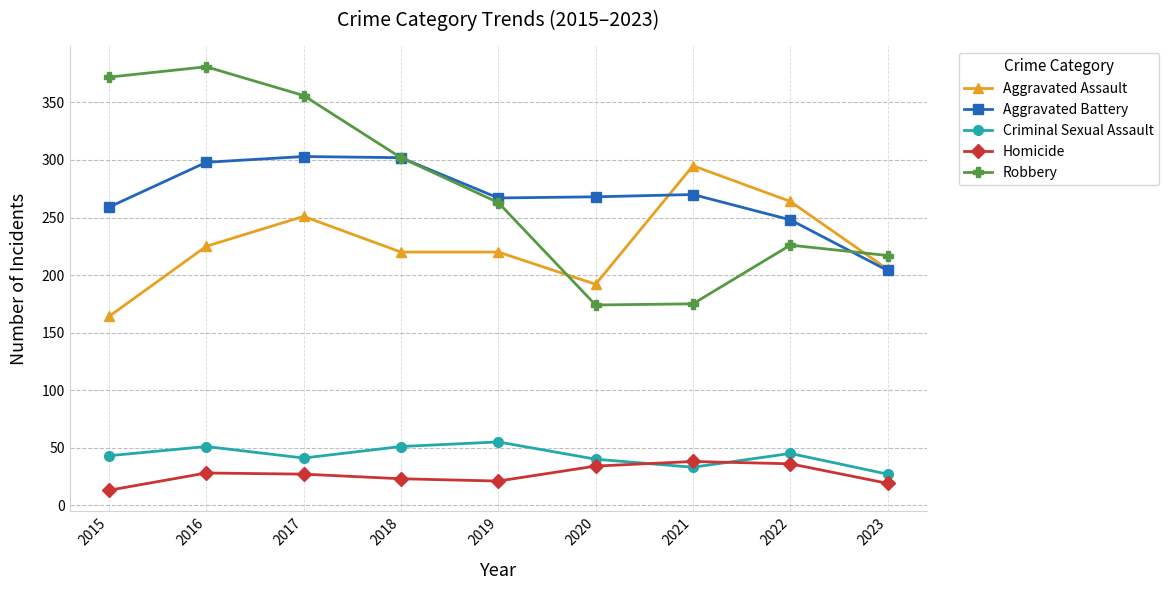

What is the value of the Robbery point at the 4th from the left?

302